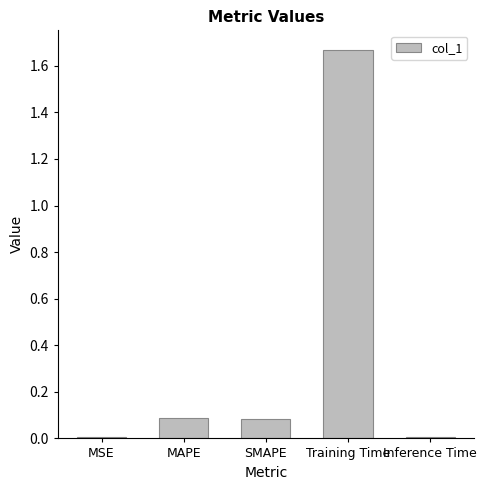

Which label corresponds to the largest value in the chart?

Training Time